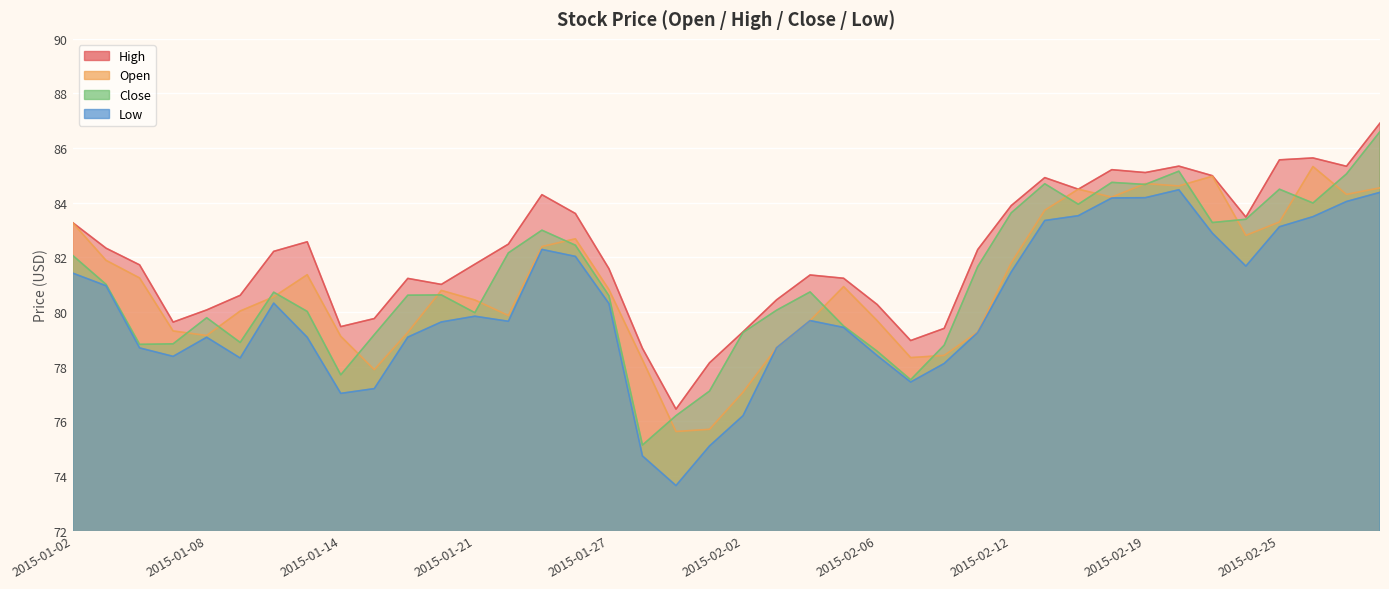

How many lines are shown in the chart?

4